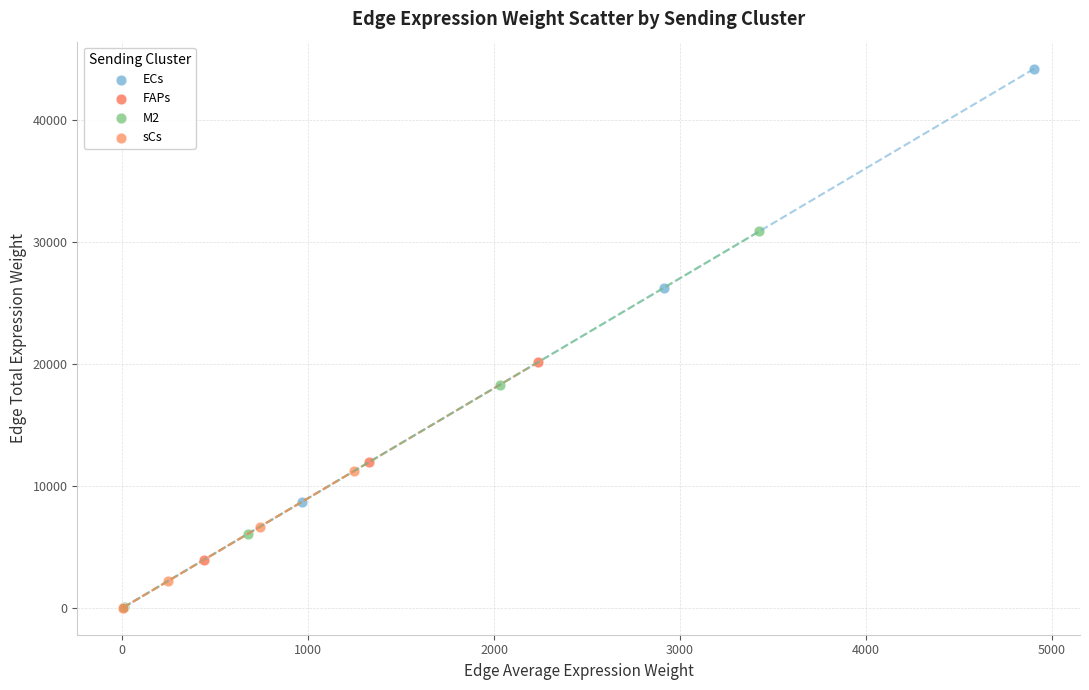

Which series contains the highest Y value?

ECs